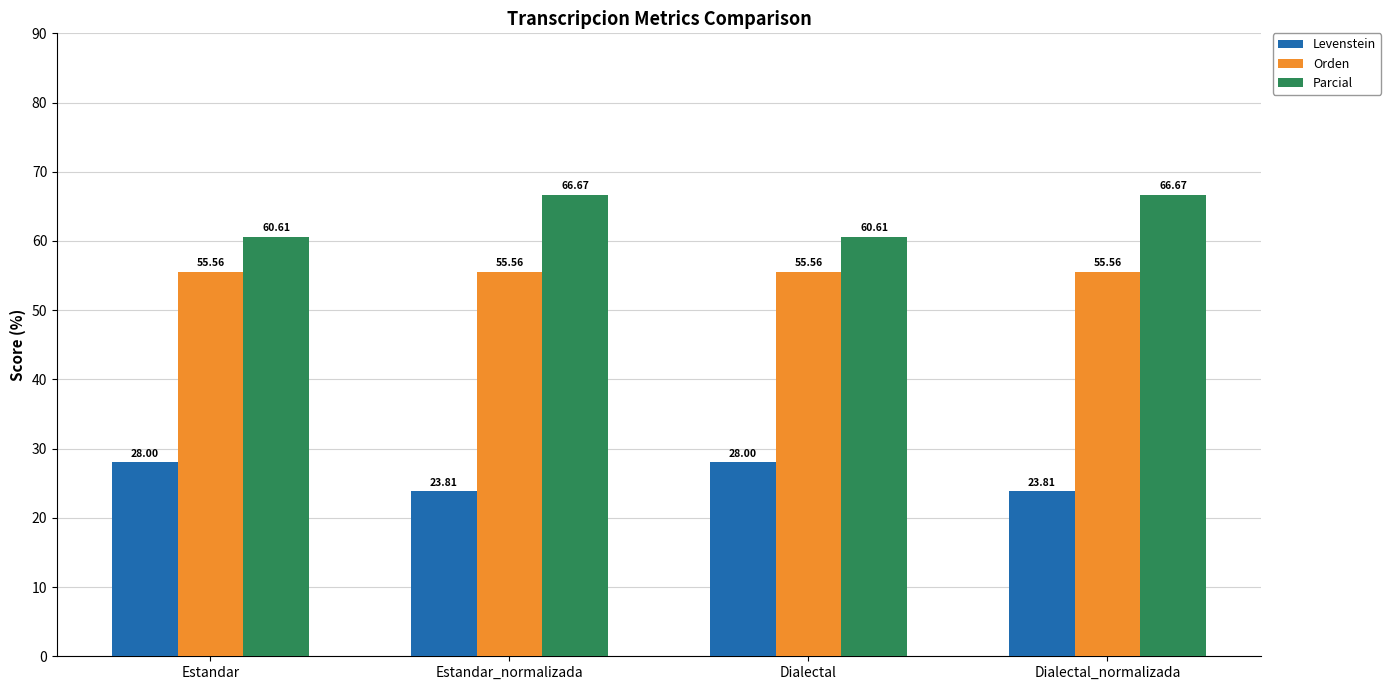

Is it true that Parcial equals 66.7 at Estandar_normalizada?

True